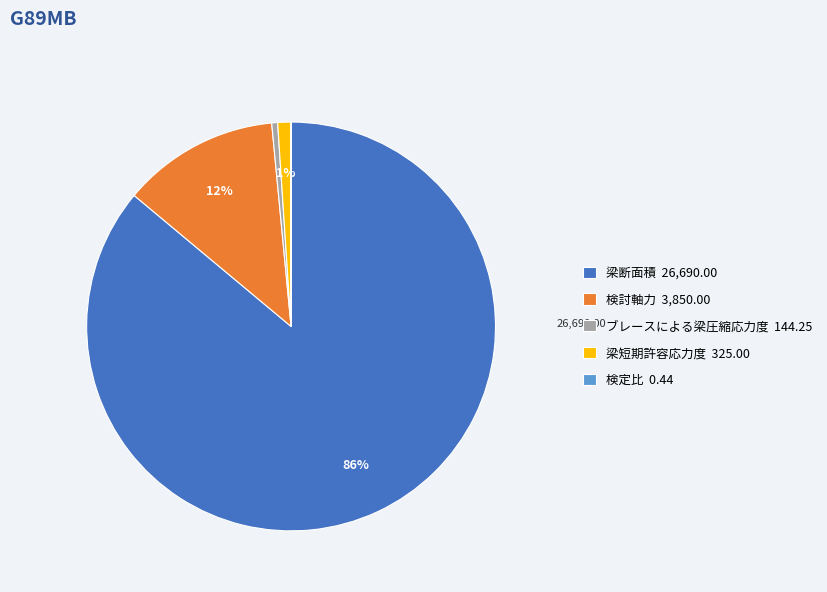

Is it true that 梁短期許容応力度 325.00 is 11% of the pie?

False